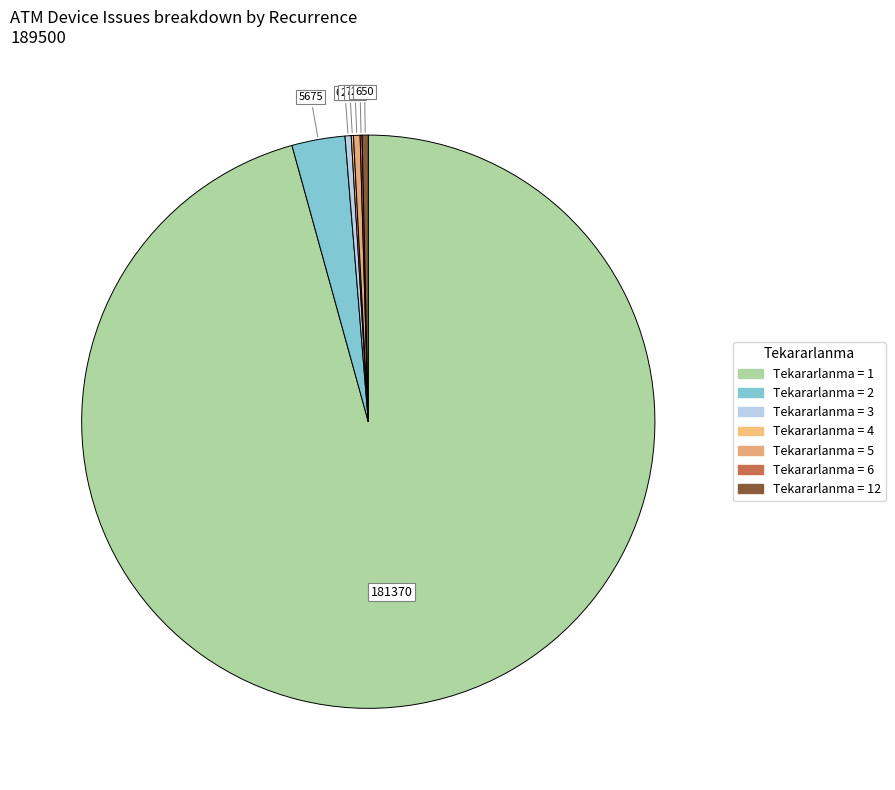

To the nearest percent, what is the average slice percentage?

14%